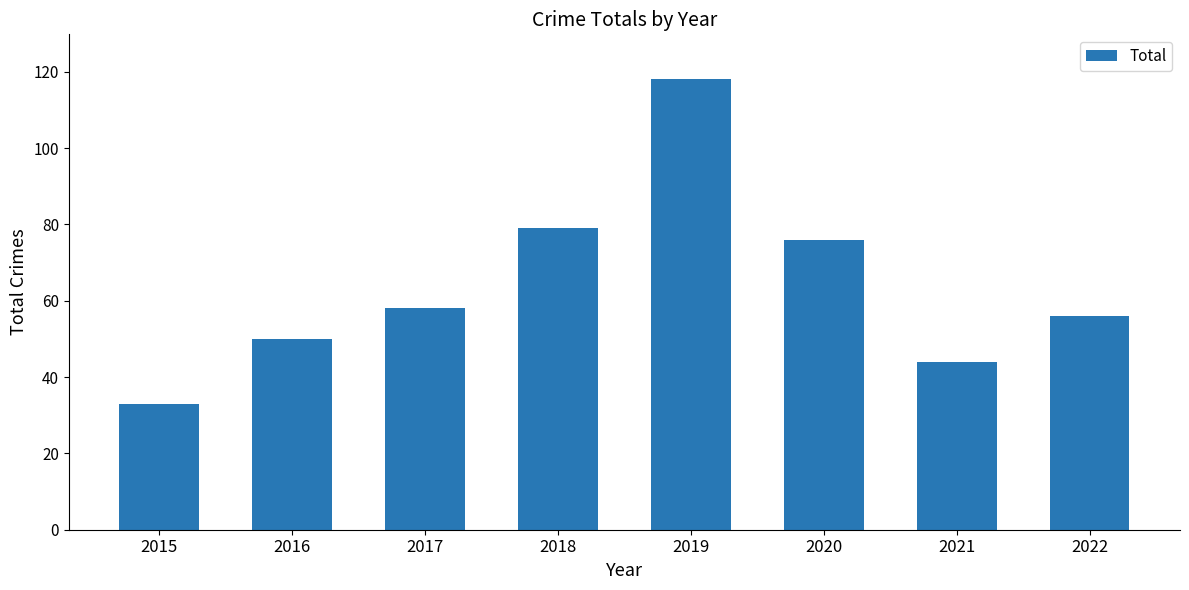

At which category does the chart reach its peak across all series?

2019